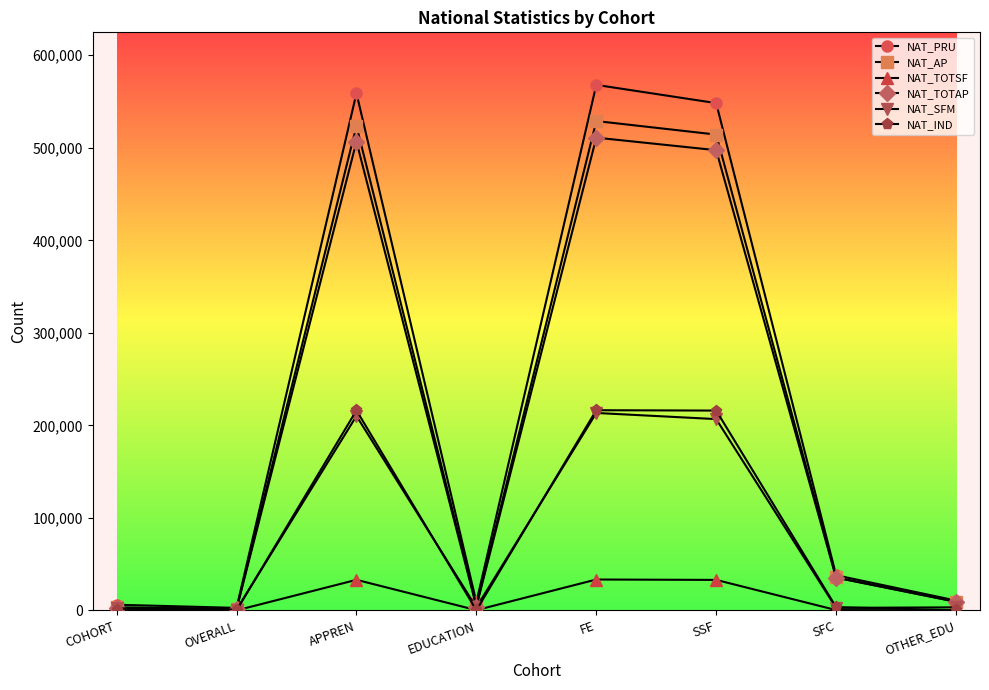

The value of NAT_SFM at APPREN is 110926. True or false?

False